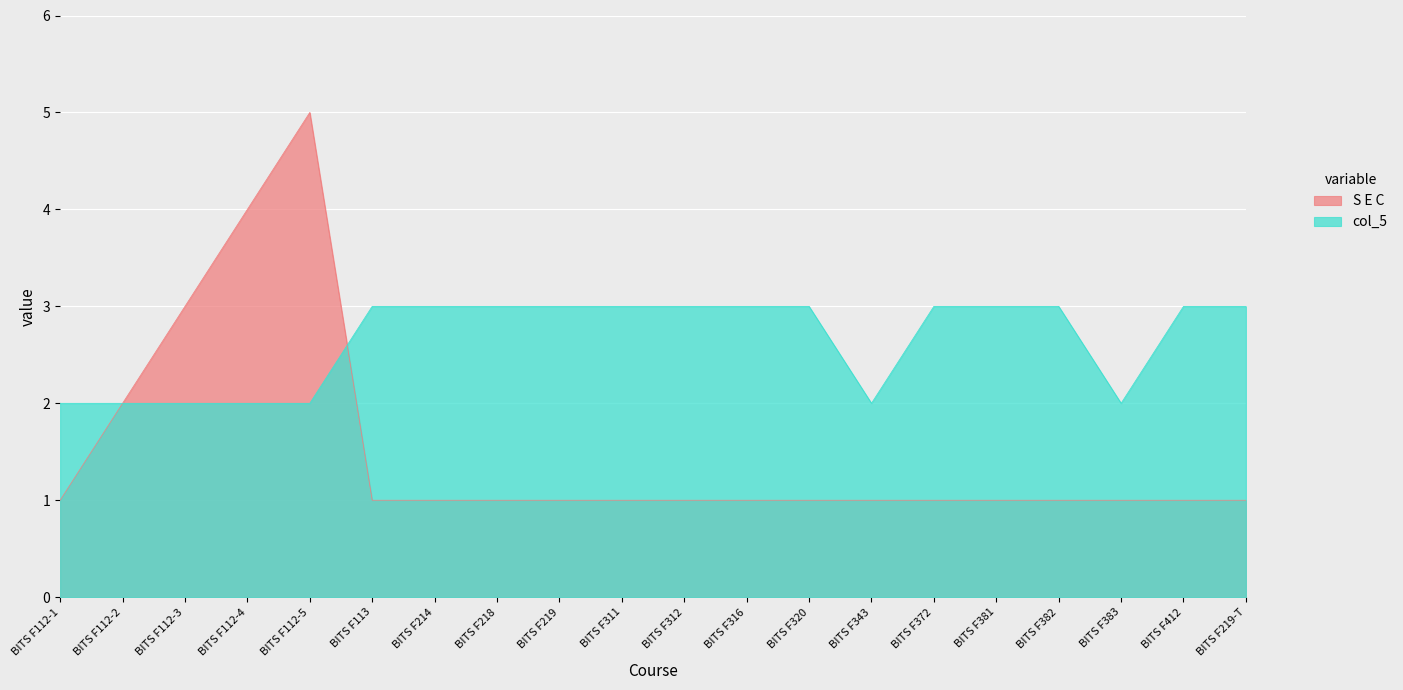

How many distinct data groups are displayed?

2